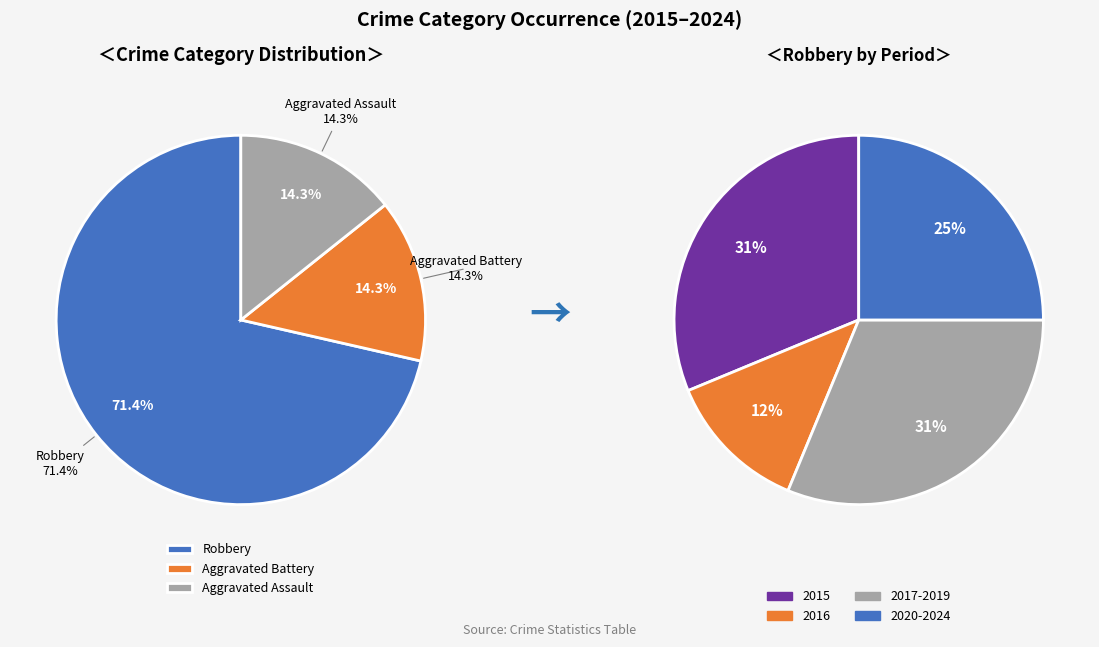

Which category has the smallest portion of the pie?

Aggravated Battery